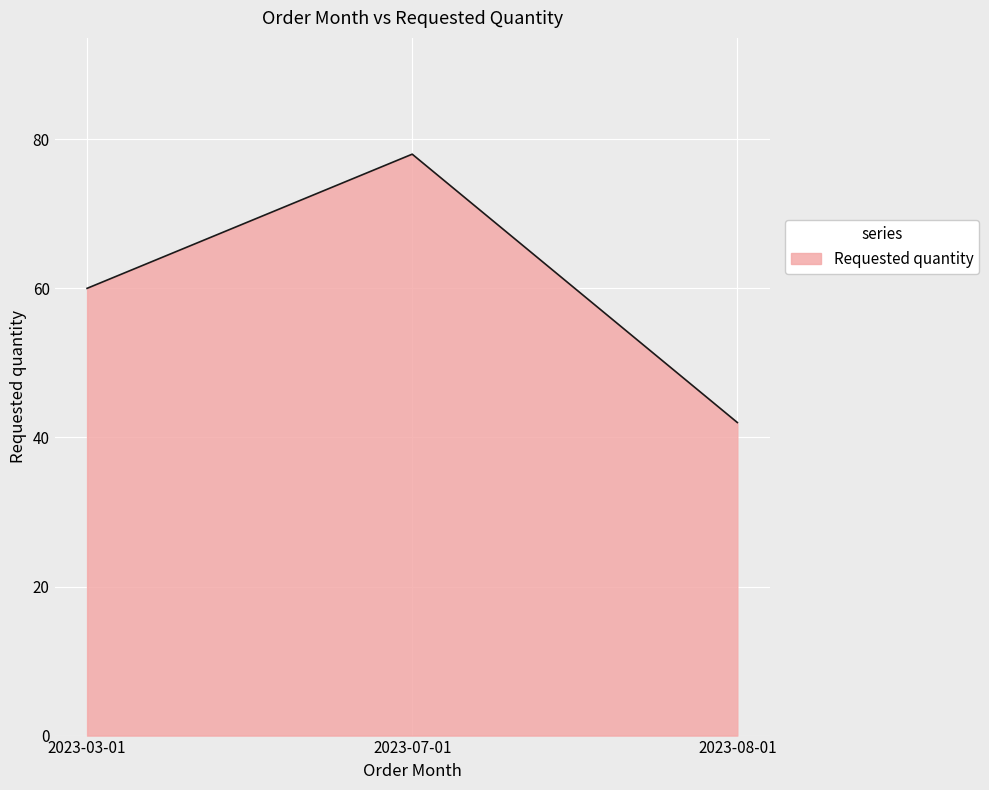

The chart shows a value of 60 at 2023-03-01. True or false?

True